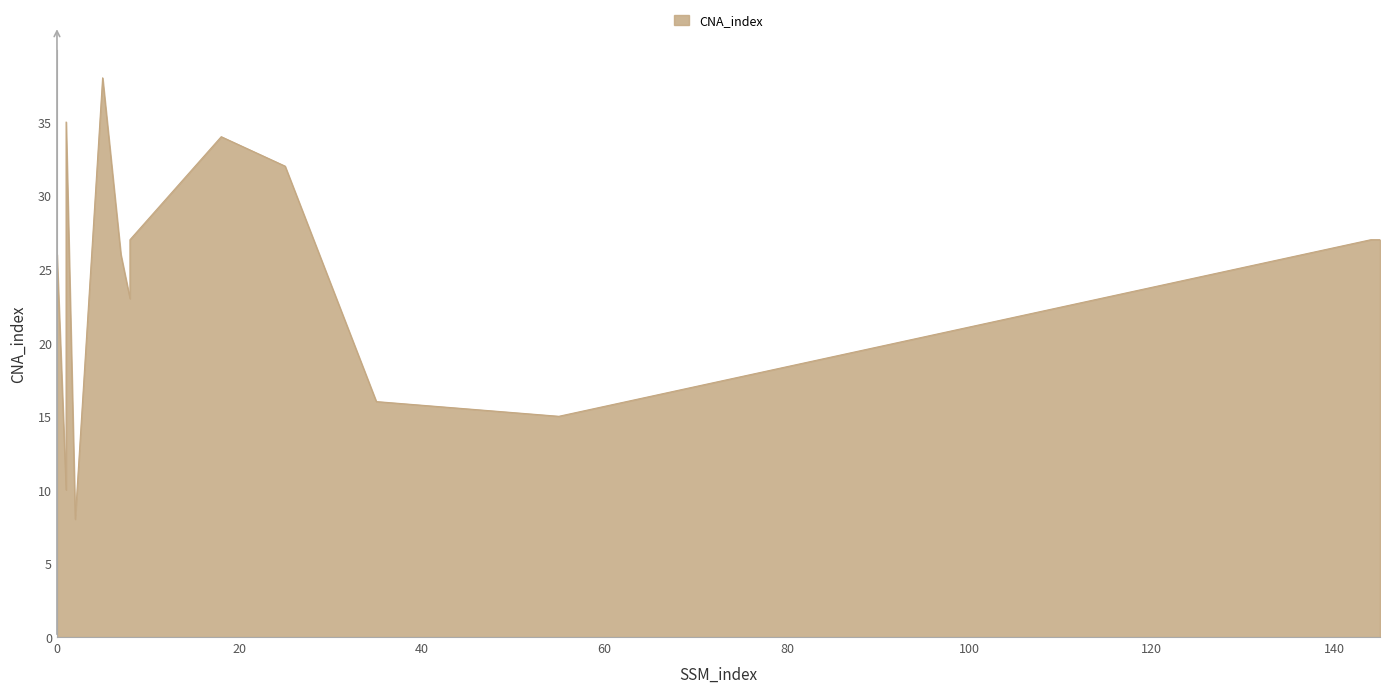

The chart shows a value of 8 at 2. True or false?

True